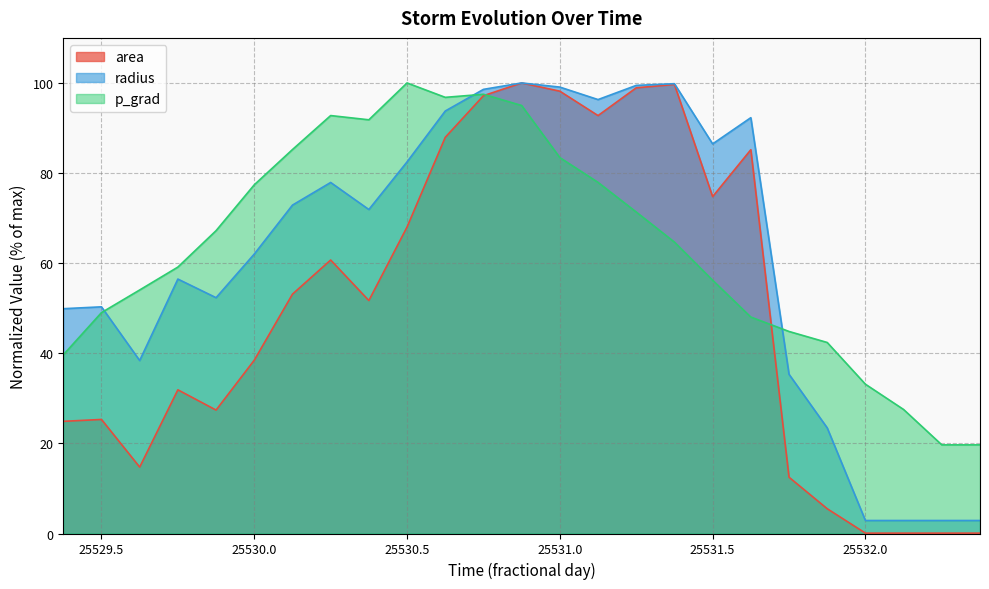

Which series has the widest spread of values?

area